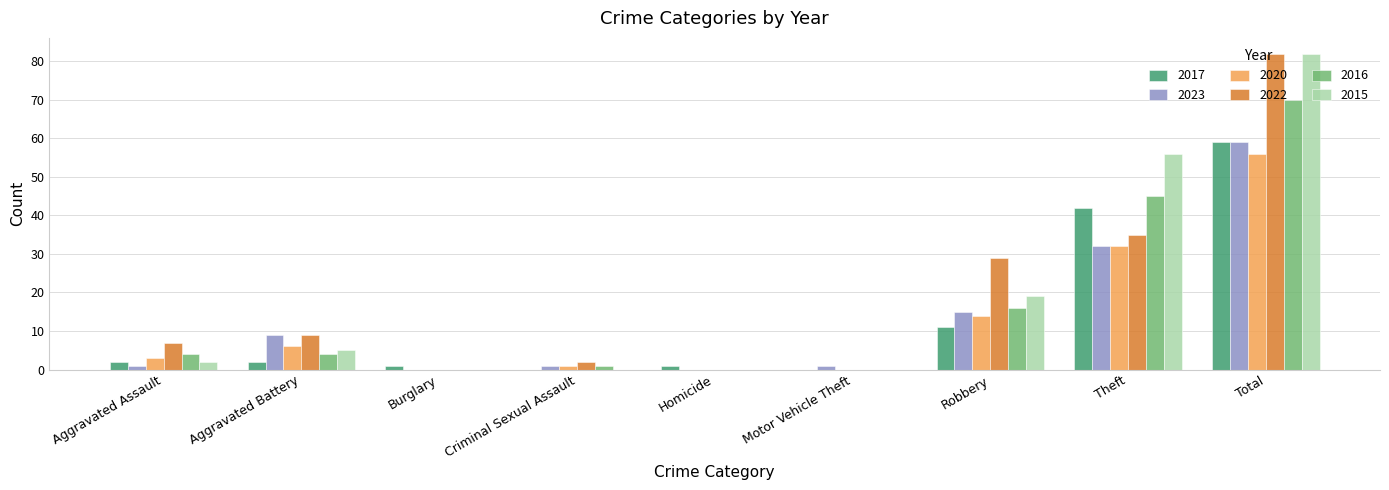

What is the sum of all 2015 values?

164